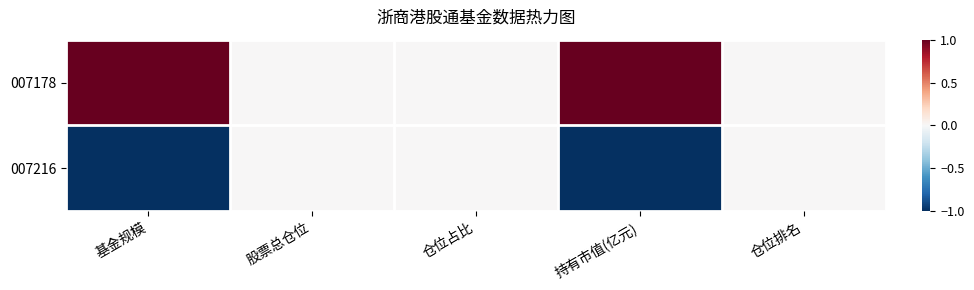

At which category is the sum across all series the highest?

基金规模